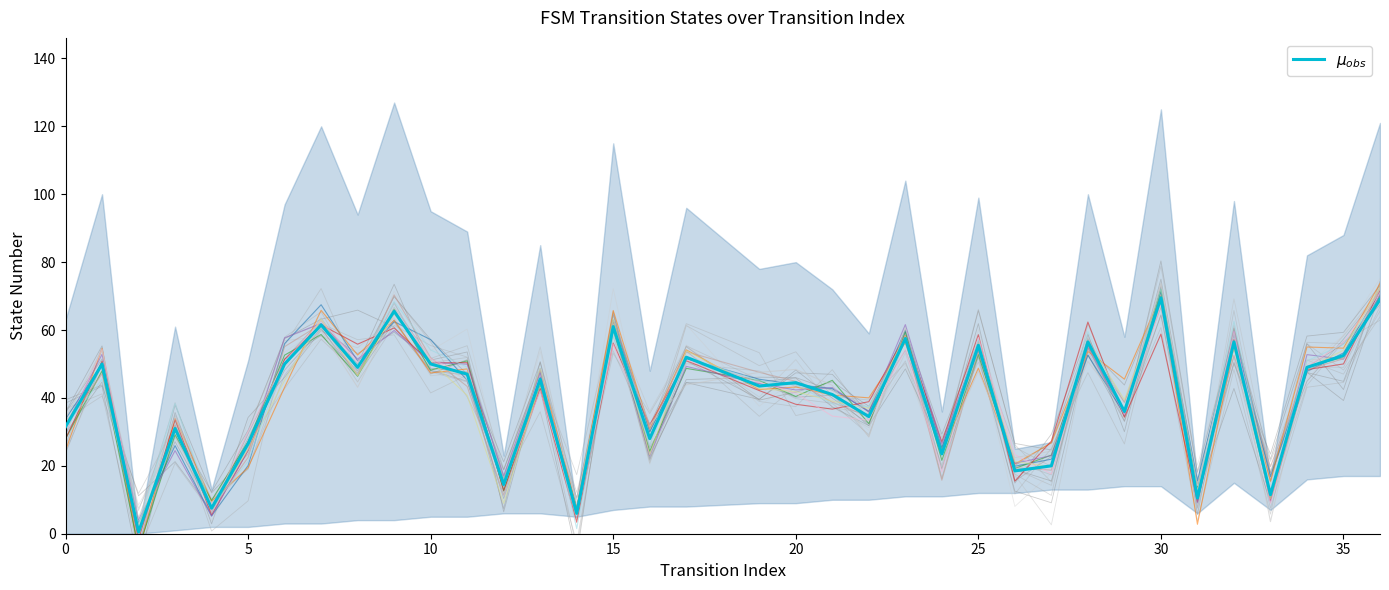

What is the smallest value displayed?

0.5